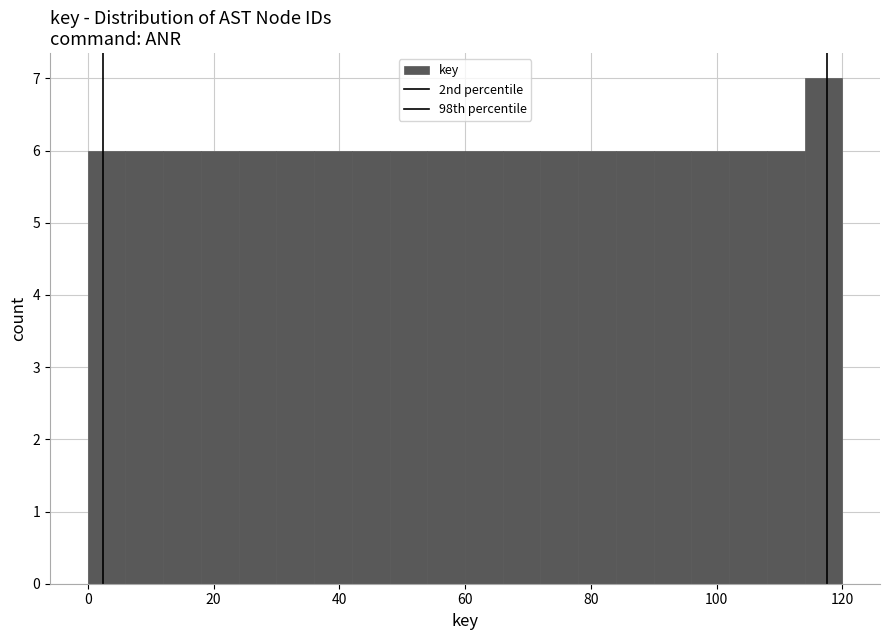

Around what value on the x-axis is the tallest bar? Give the approximate position of its centre, as read against the axis.

118